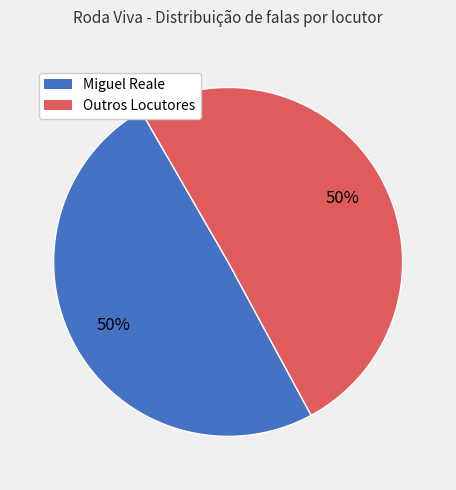

To the nearest percent, what is the average slice percentage?

50%